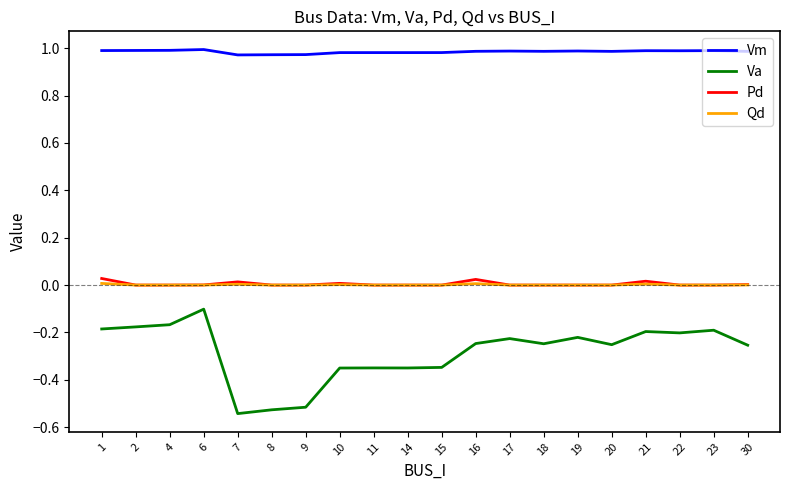

True or false: Qd and Vm cross at least once.

False